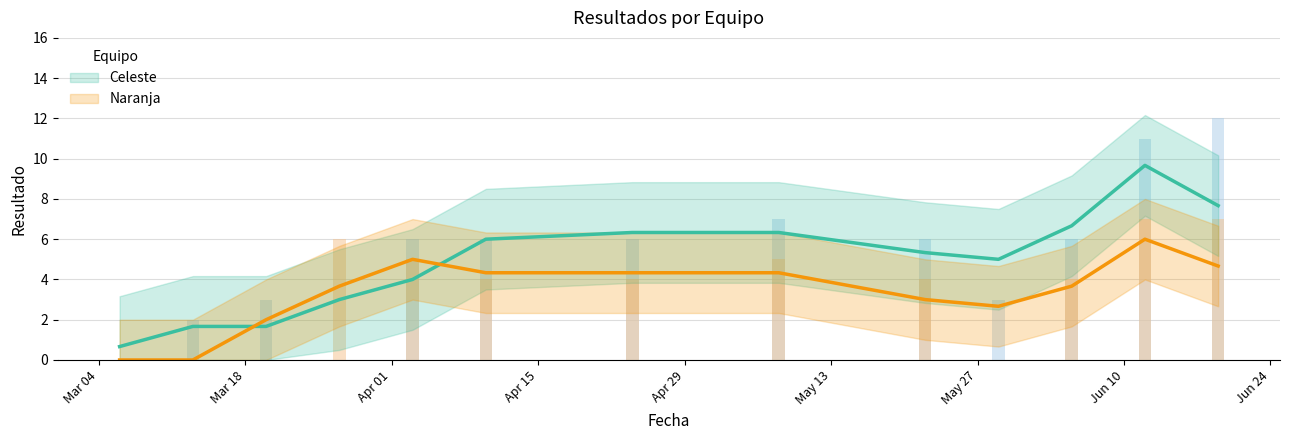

The Naranja series shows 4 at 2025-03-13. True or false?

False